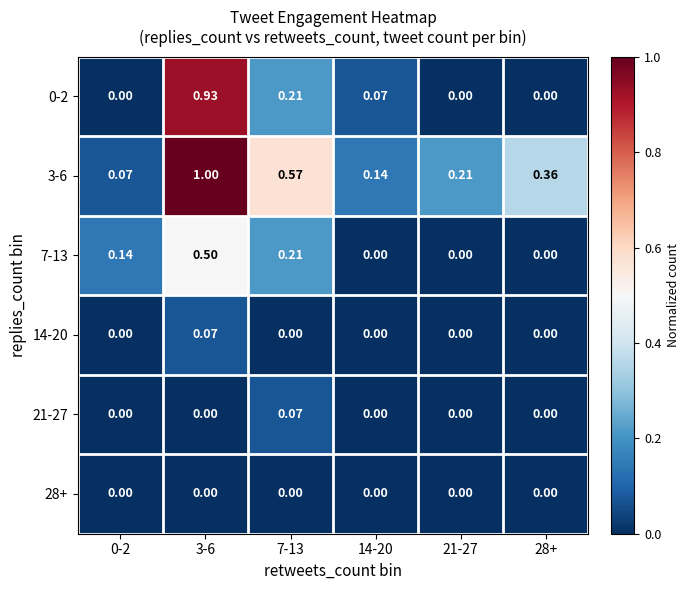

Reading left to right, transcribe all the data shown in this chart.

0-2: 0-2=0.0	3-6=0.9	7-13=0.2	14-20=0.1	21-27=0.0	28+=0.0
3-6: 0-2=0.1	3-6=1.0	7-13=0.6	14-20=0.1	21-27=0.2	28+=0.4
7-13: 0-2=0.1	3-6=0.5	7-13=0.2	14-20=0.0	21-27=0.0	28+=0.0
14-20: 0-2=0.0	3-6=0.1	7-13=0.0	14-20=0.0	21-27=0.0	28+=0.0
21-27: 0-2=0.0	3-6=0.0	7-13=0.1	14-20=0.0	21-27=0.0	28+=0.0
28+: 0-2=0.0	3-6=0.0	7-13=0.0	14-20=0.0	21-27=0.0	28+=0.0